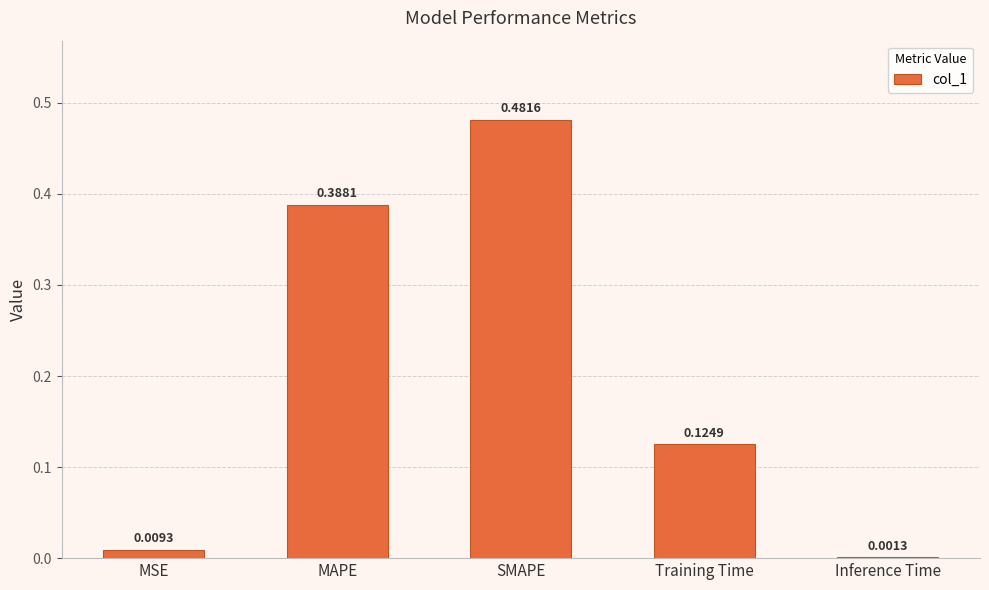

What is the sum of all values?

1.0